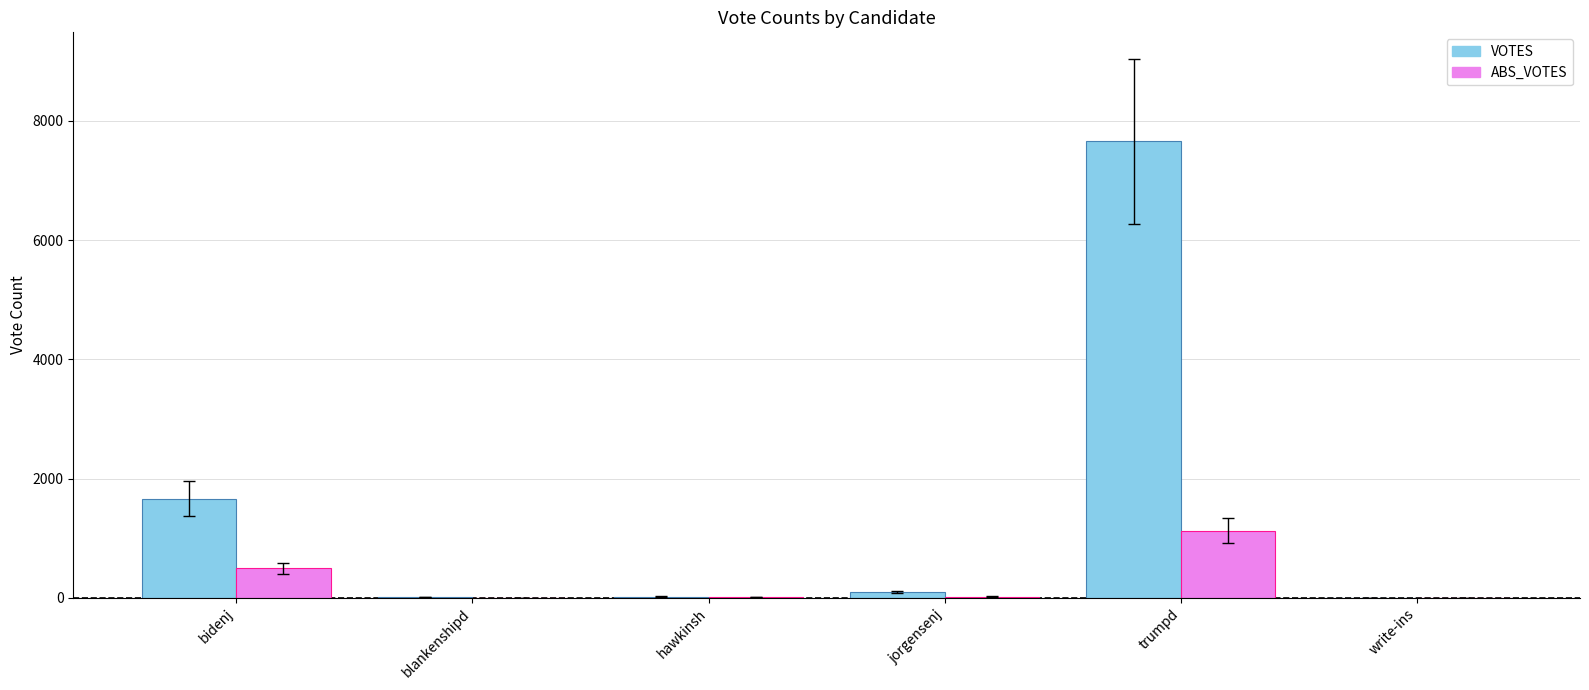

What is the total value across all series at jorgensenj?

122